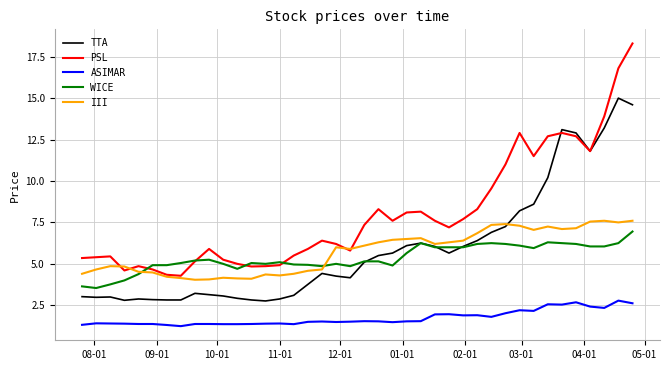

Which series has the largest total across all categories?

PSL